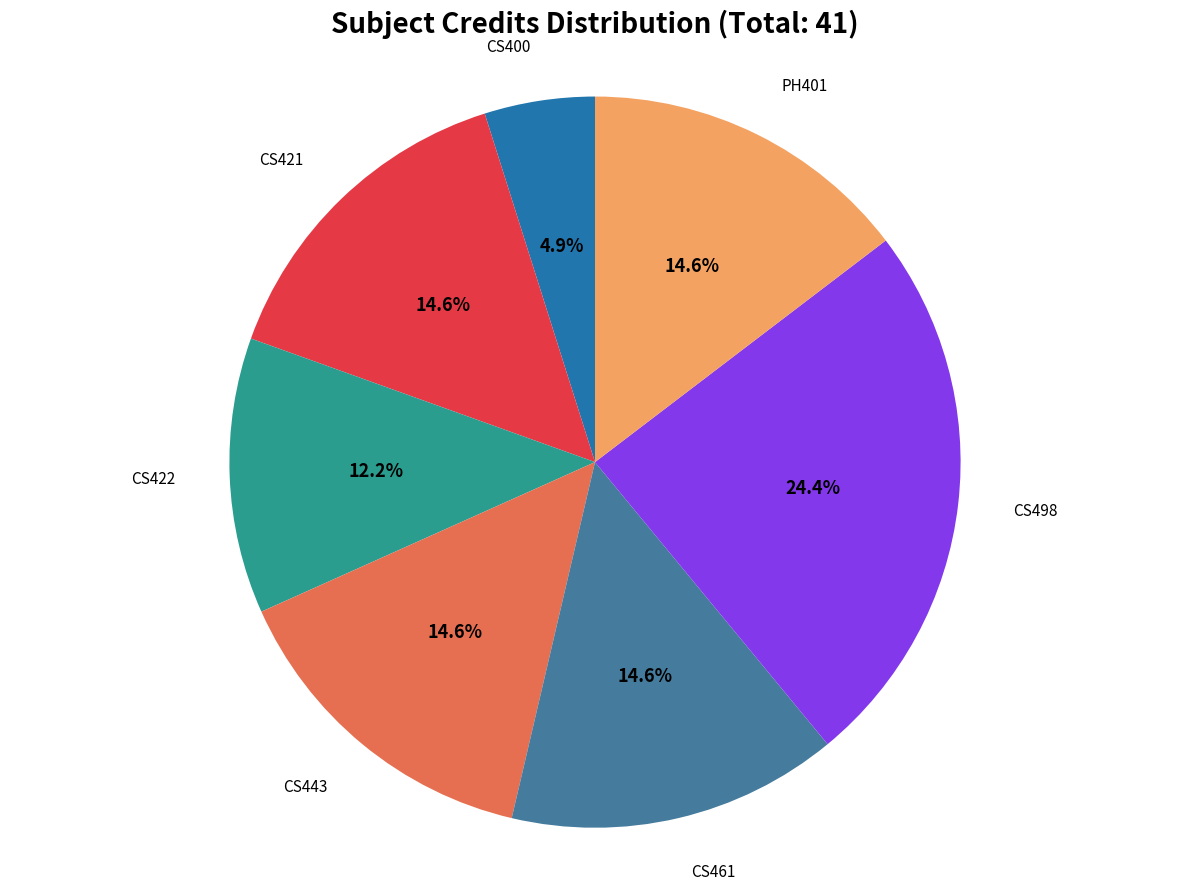

Does any single category account for the majority?

No